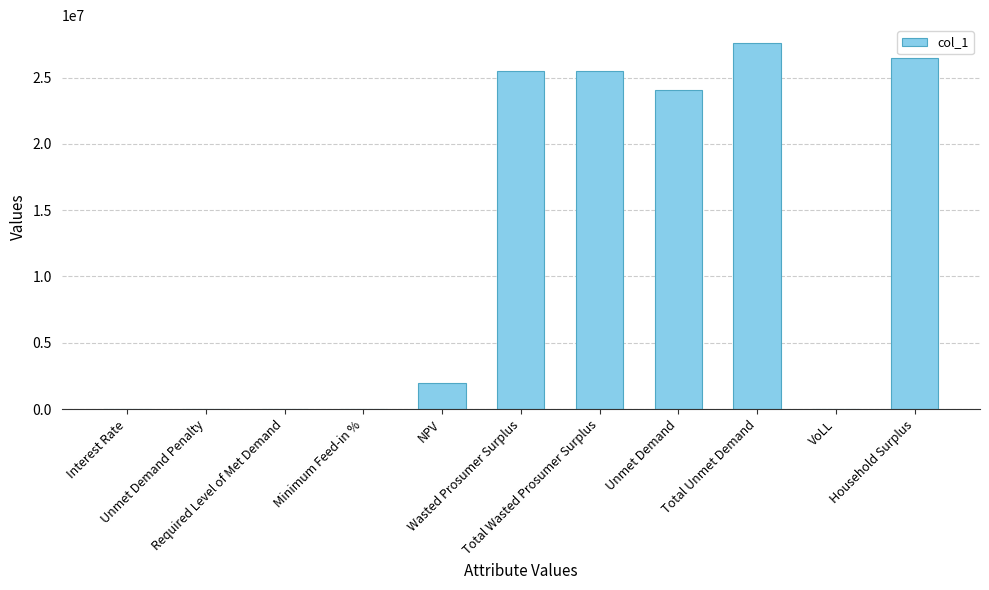

At which category does the chart reach its peak across all series?

Total Unmet Demand